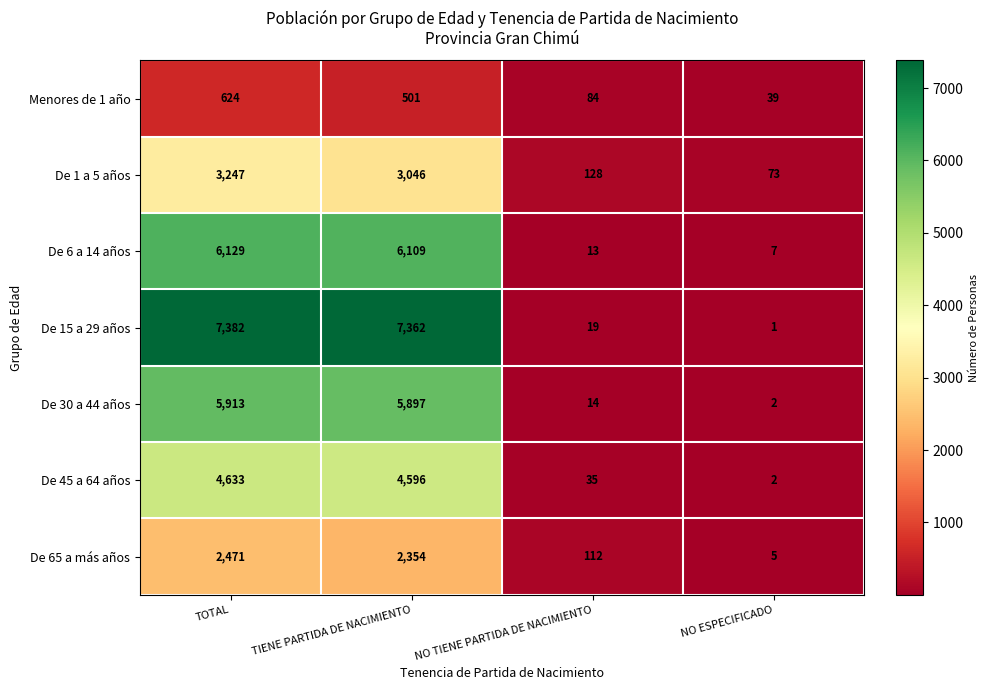

Reading left to right, transcribe all the data shown in this chart.

Menores de 1 año: TOTAL=624	TIENE PARTIDA DE NACIMIENTO=501	NO TIENE PARTIDA DE NACIMIENTO=84	NO ESPECIFICADO=39
De 1 a 5 años: TOTAL=3247	TIENE PARTIDA DE NACIMIENTO=3046	NO TIENE PARTIDA DE NACIMIENTO=128	NO ESPECIFICADO=73
De 6 a 14 años: TOTAL=6129	TIENE PARTIDA DE NACIMIENTO=6109	NO TIENE PARTIDA DE NACIMIENTO=13	NO ESPECIFICADO=7
De 15 a 29 años: TOTAL=7382	TIENE PARTIDA DE NACIMIENTO=7362	NO TIENE PARTIDA DE NACIMIENTO=19	NO ESPECIFICADO=1
De 30 a 44 años: TOTAL=5913	TIENE PARTIDA DE NACIMIENTO=5897	NO TIENE PARTIDA DE NACIMIENTO=14	NO ESPECIFICADO=2
De 45 a 64 años: TOTAL=4633	TIENE PARTIDA DE NACIMIENTO=4596	NO TIENE PARTIDA DE NACIMIENTO=35	NO ESPECIFICADO=2
De 65 a más años: TOTAL=2471	TIENE PARTIDA DE NACIMIENTO=2354	NO TIENE PARTIDA DE NACIMIENTO=112	NO ESPECIFICADO=5